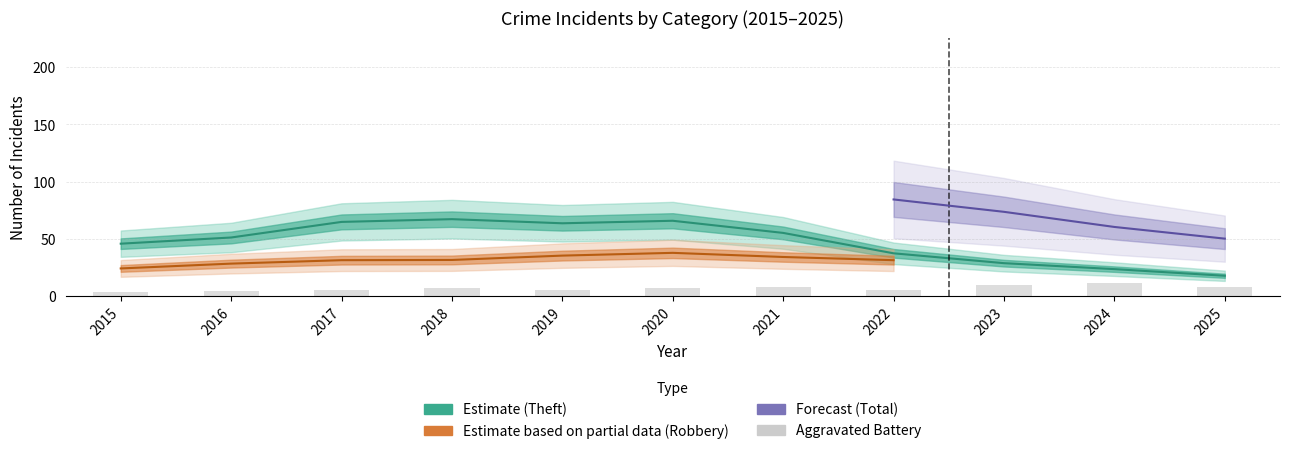

Are the bars grouped side by side (vs. stacked)?

Yes